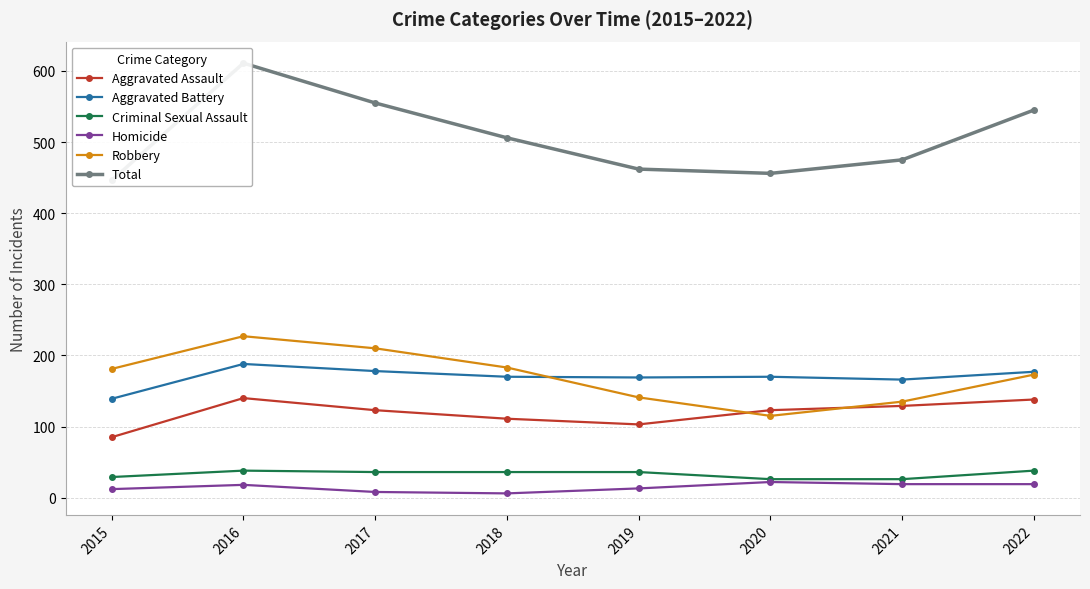

Which series has the largest total across all categories?

Total